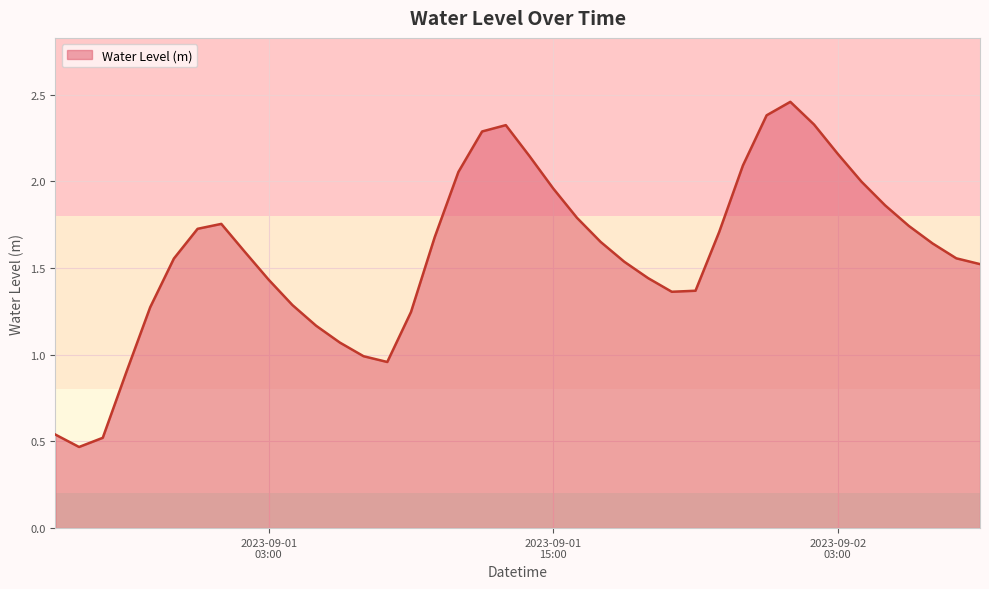

How many lines are shown in the chart?

1